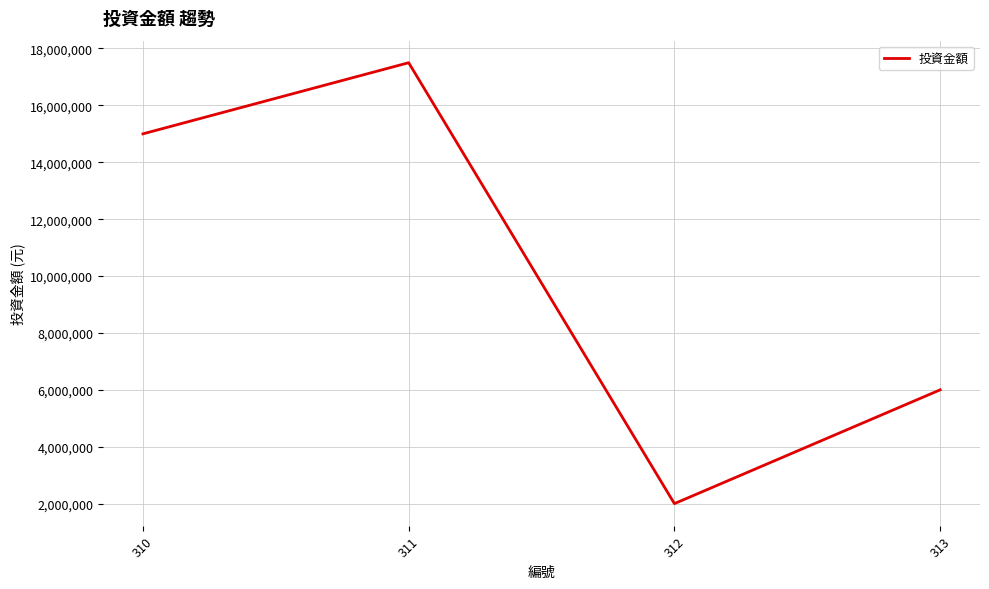

Where is the first local maximum?

311